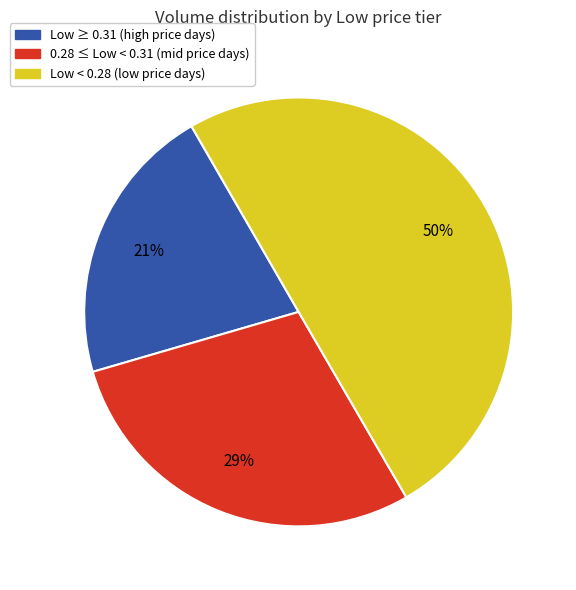

Is Low ≥ 0.31 (high price days) the majority of the pie?

No